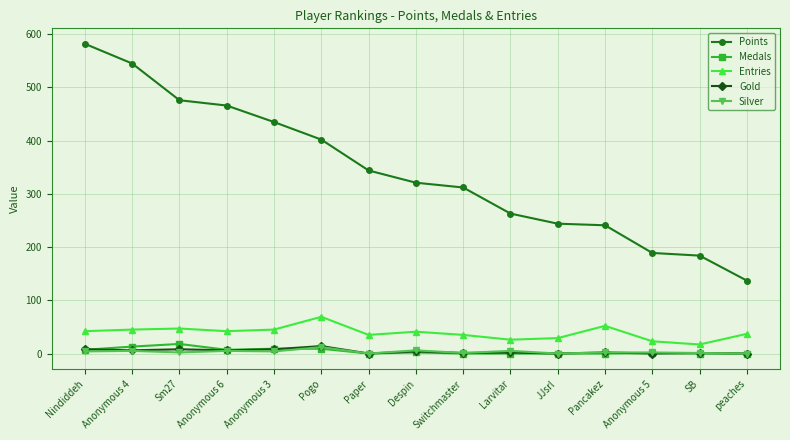

What is the label of the 8th point from the left?

Despin